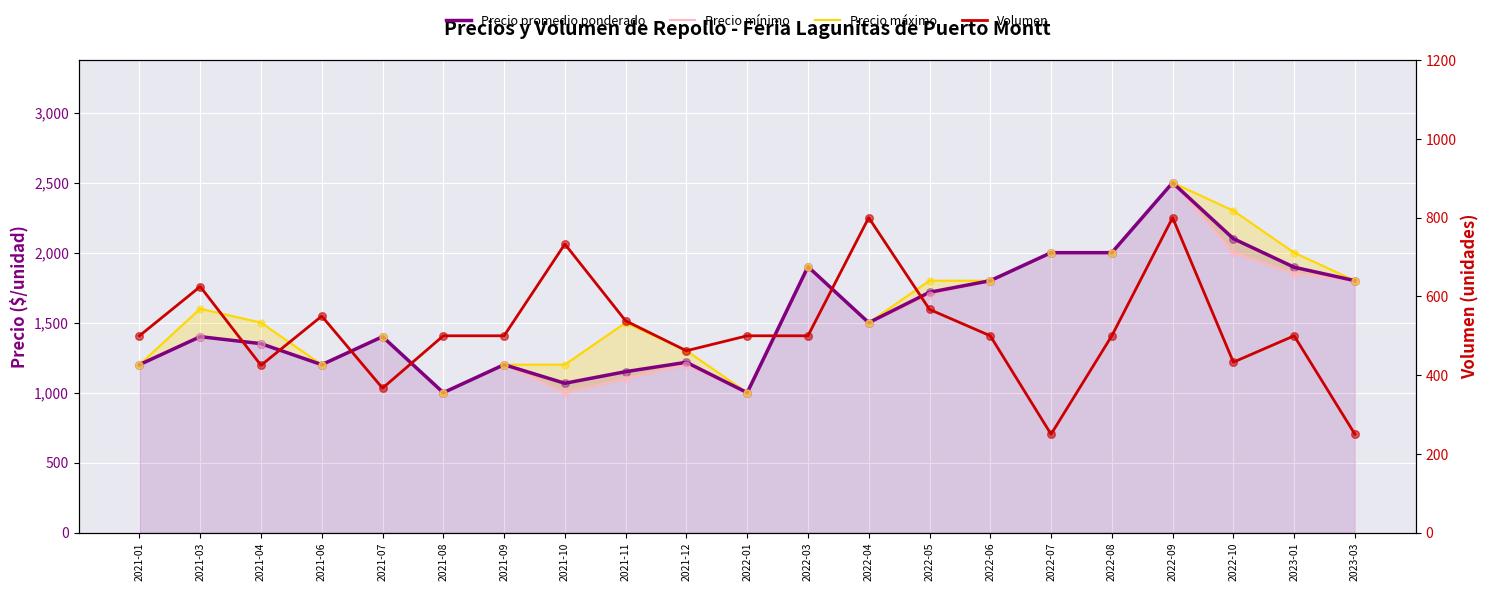

What is the total value across all series at 2021-03?

5025